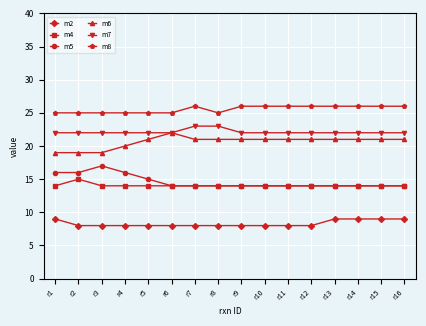

What is the difference between the highest and lowest values at r11?

18